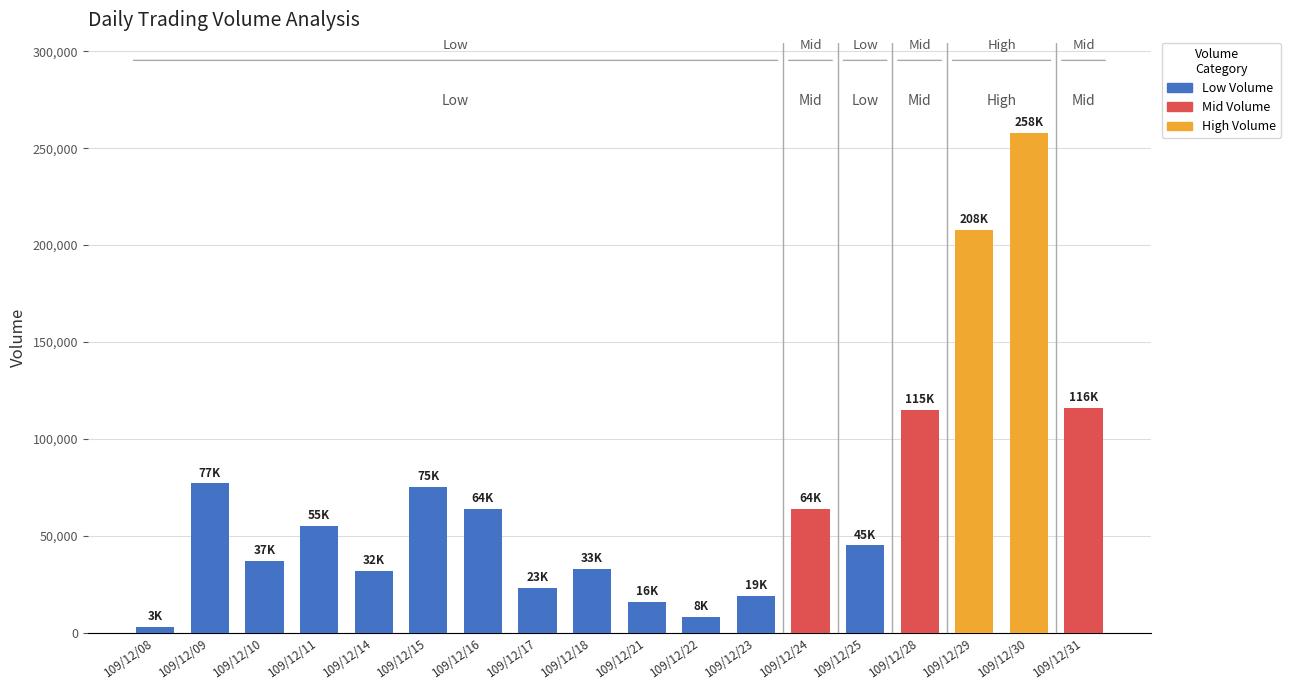

What is the smallest value displayed?

3000